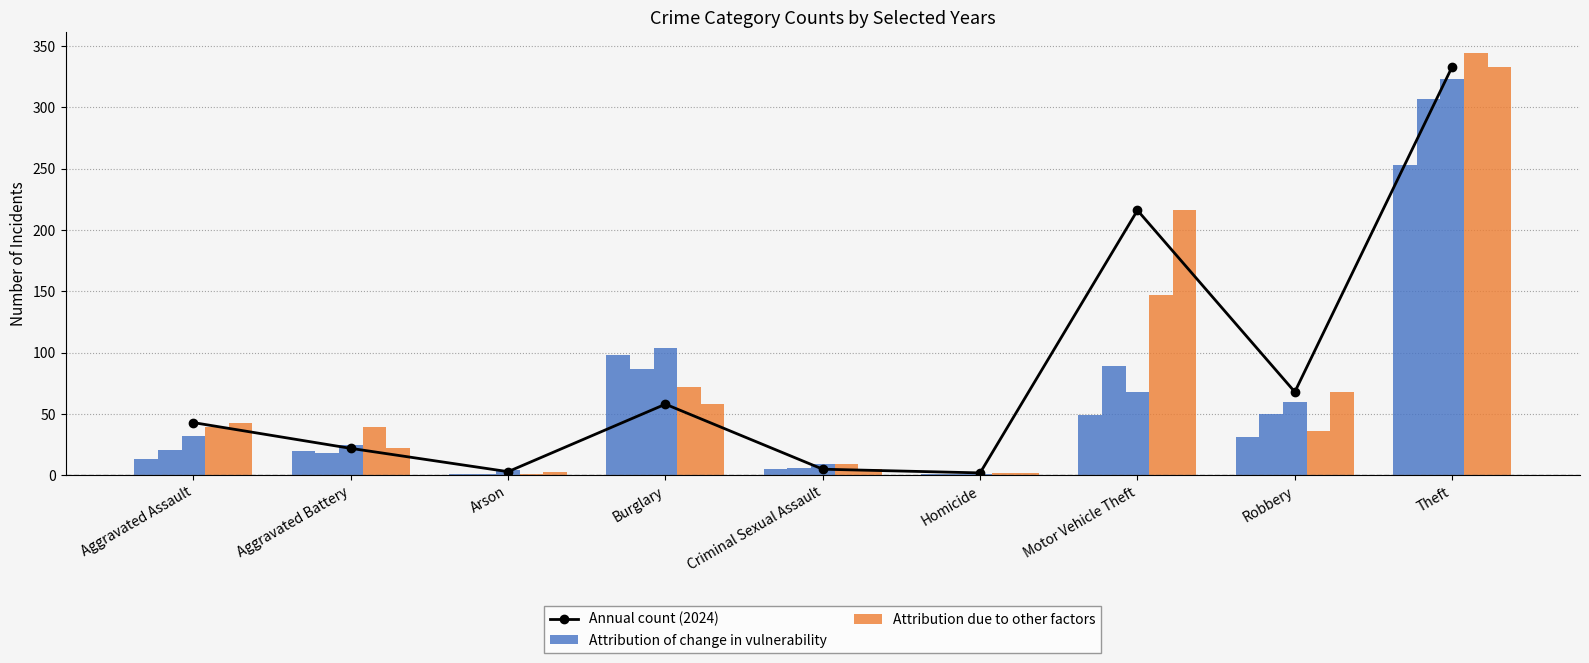

At which category does the chart reach its minimum across all series?

Arson